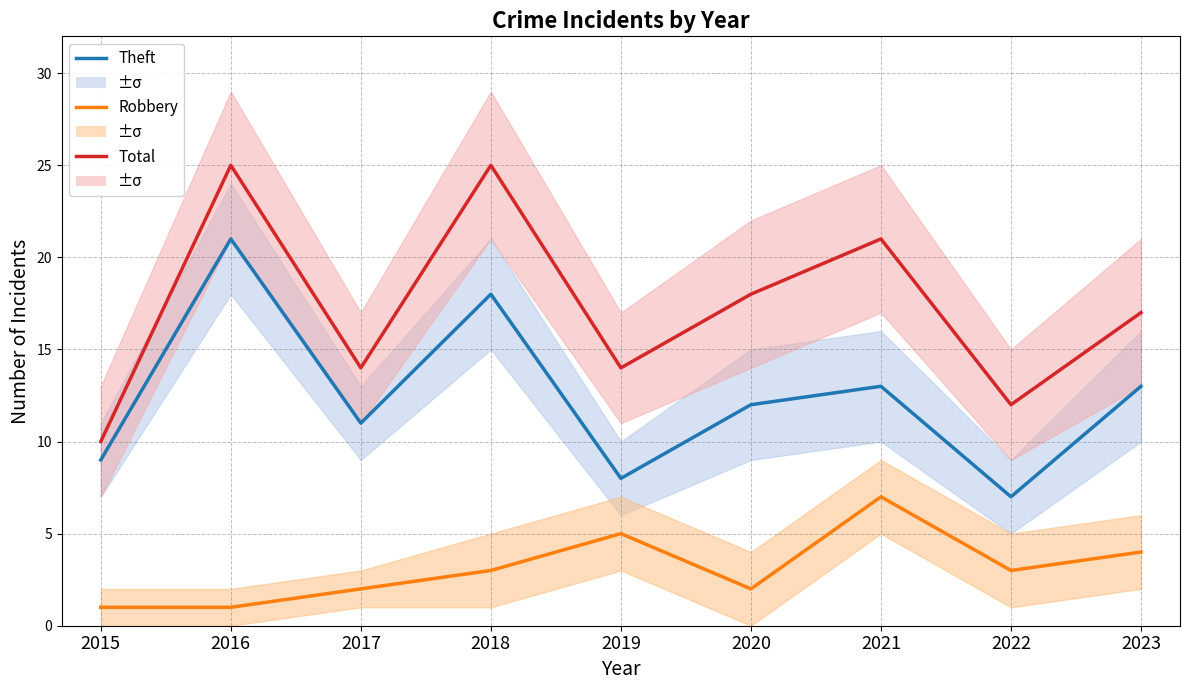

What is the difference between the maximum and second lowest values in the Robbery series?

6